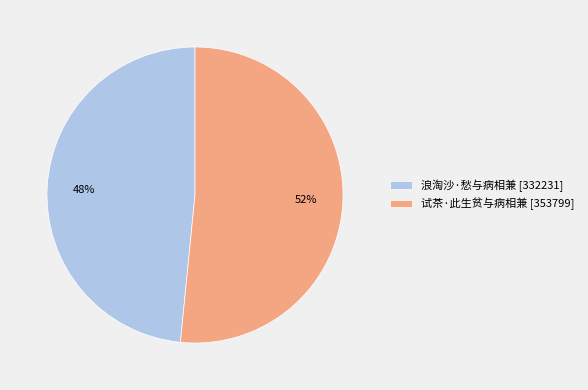

The 浪淘沙·愁与病相兼 slice represents 48% of the pie. True or false?

True